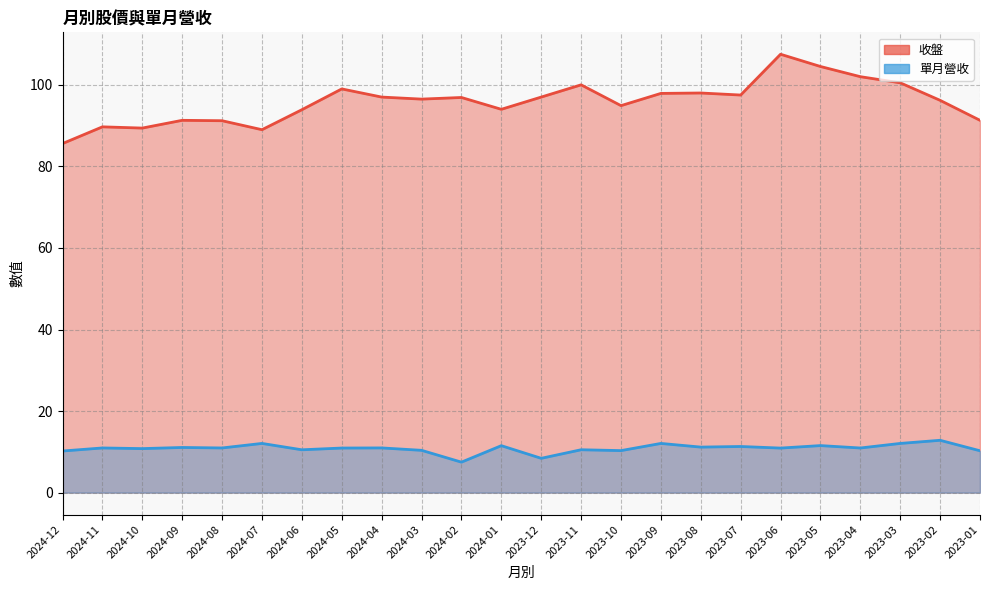

Which category has the highest value in the 收盤 series?

2023-06